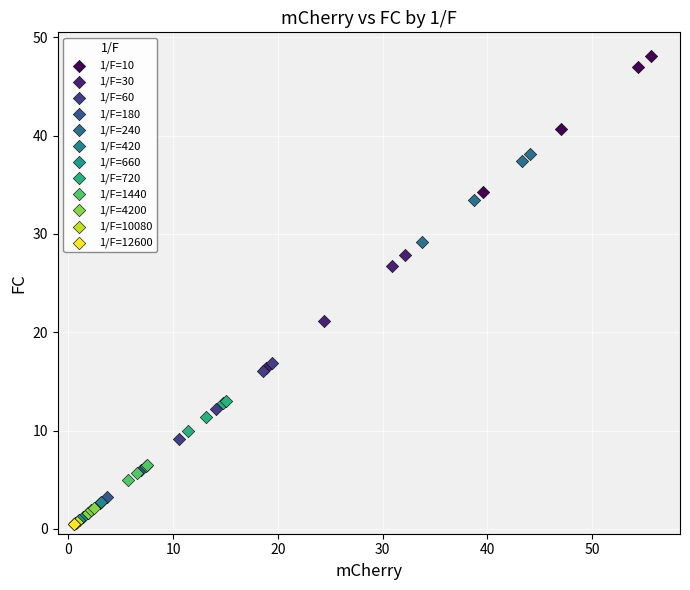

What are all the series names shown in the legend?

1/F=10, 1/F=30, 1/F=60, 1/F=180, 1/F=240, 1/F=420, 1/F=660, 1/F=720, 1/F=1440, 1/F=4200, 1/F=10080, 1/F=12600